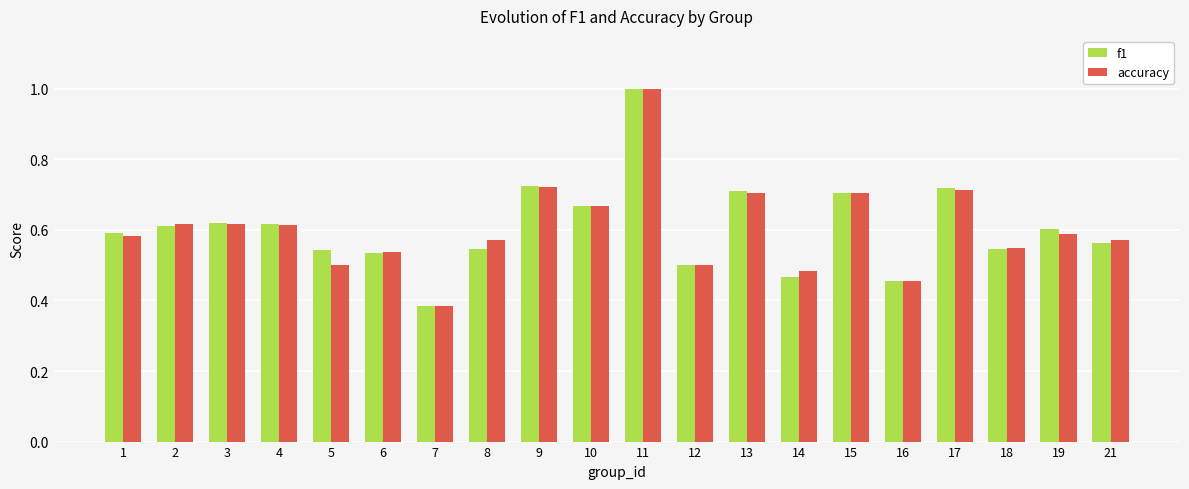

Which series changed the most between 7 and 13?

f1